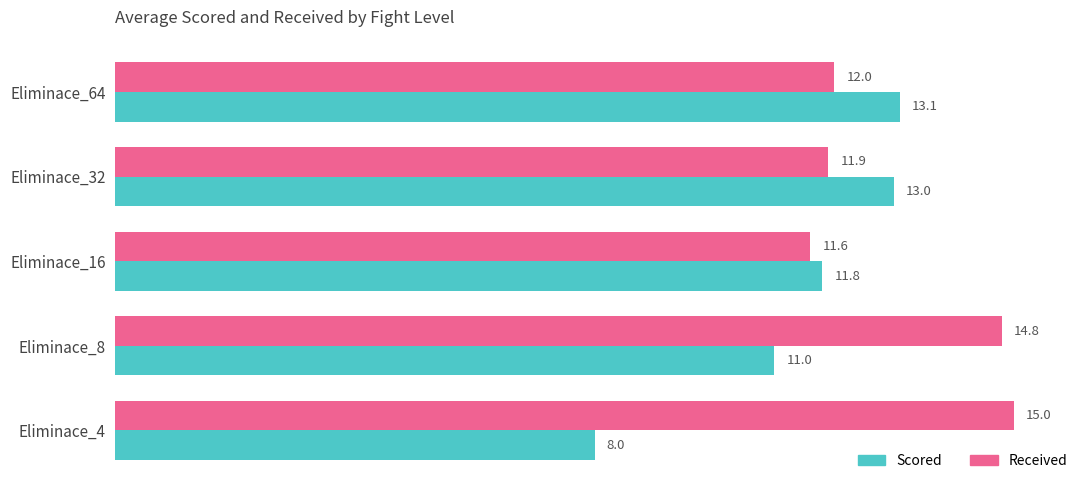

Which series has the largest total across all categories?

Received